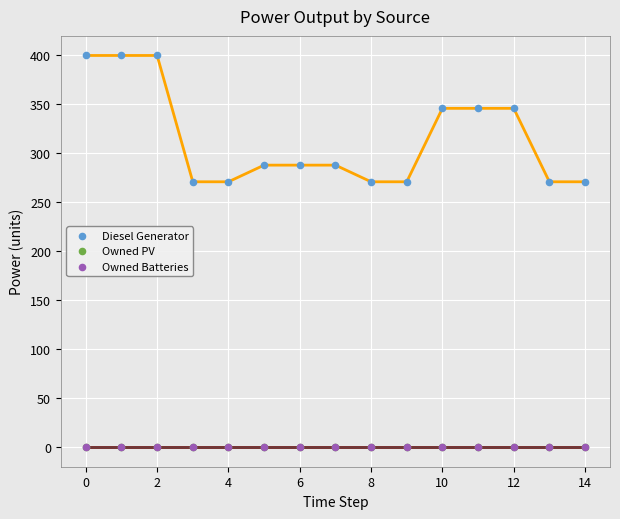

Is this an area chart (filled region under the line)?

No